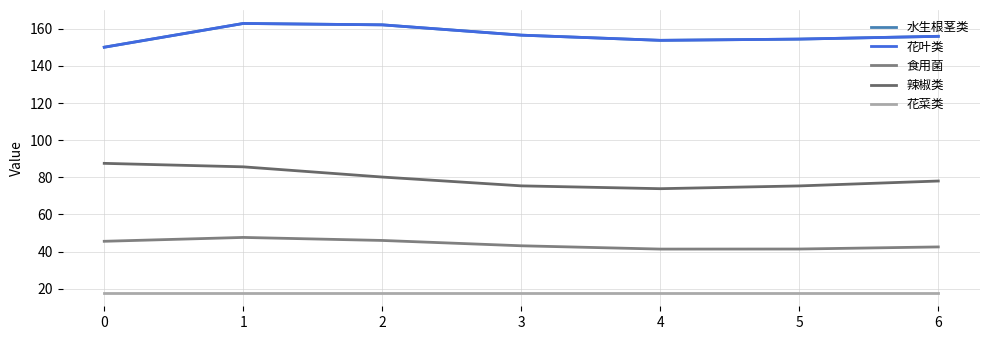

What is the difference between the maximum and second lowest values in the 辣椒类 series?

12.2